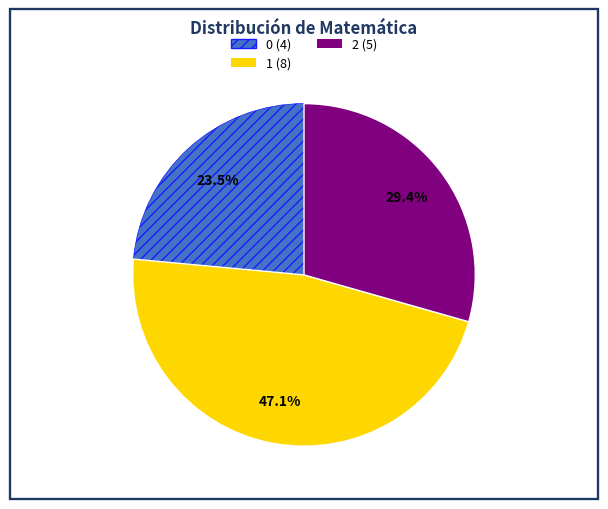

How many slices are in this pie chart?

3